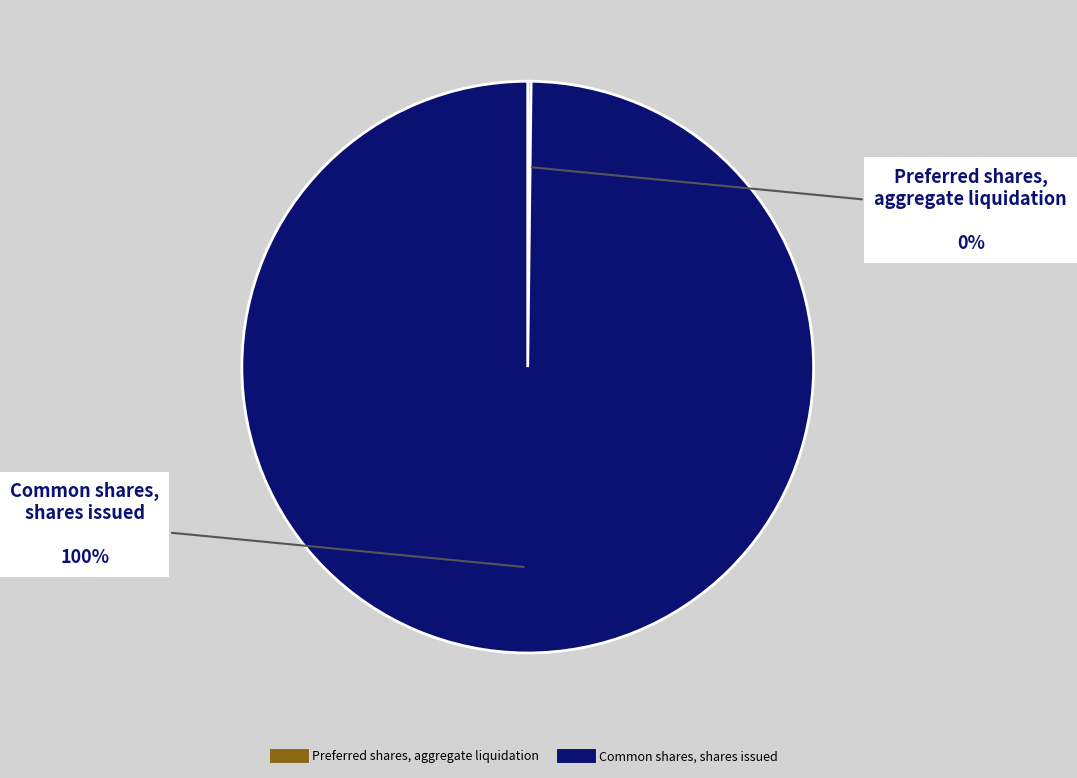

To the nearest percent, what is the average slice percentage?

50%